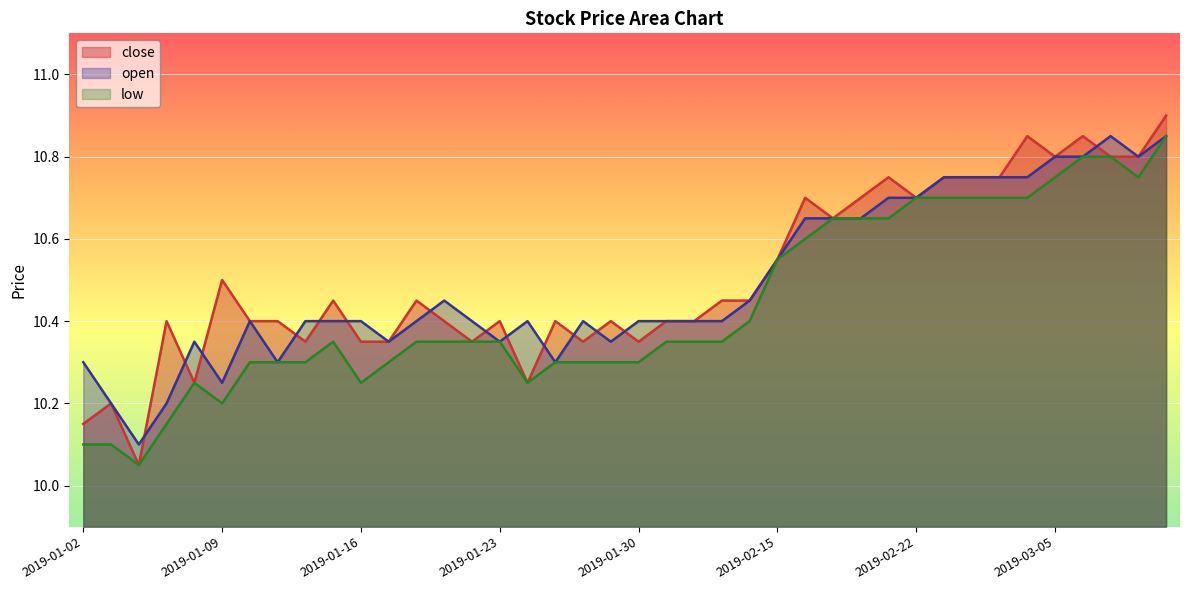

Reading left to right, extract all data points from this chart.

close: 2019-01-02=10.2	2019-01-03=10.2	2019-01-04=10.1	2019-01-07=10.4	2019-01-08=10.2	2019-01-09=10.5	2019-01-10=10.4	2019-01-11=10.4	2019-01-14=10.3	2019-01-15=10.4	2019-01-16=10.3	2019-01-17=10.3	2019-01-18=10.4	2019-01-21=10.4	2019-01-22=10.3	2019-01-23=10.4	2019-01-24=10.2	2019-01-25=10.4	2019-01-28=10.3	2019-01-29=10.4	2019-01-30=10.3	2019-02-11=10.4	2019-02-12=10.4	2019-02-13=10.4	2019-02-14=10.4	2019-02-15=10.6	2019-02-18=10.7	2019-02-19=10.7	2019-02-20=10.7	2019-02-21=10.8	2019-02-22=10.7	2019-02-25=10.8	2019-02-26=10.8	2019-02-27=10.8	2019-03-04=10.8	2019-03-05=10.8	2019-03-06=10.8	2019-03-07=10.8	2019-03-08=10.8	2019-03-11=10.9
open: 2019-01-02=10.3	2019-01-03=10.2	2019-01-04=10.1	2019-01-07=10.2	2019-01-08=10.3	2019-01-09=10.2	2019-01-10=10.4	2019-01-11=10.3	2019-01-14=10.4	2019-01-15=10.4	2019-01-16=10.4	2019-01-17=10.3	2019-01-18=10.4	2019-01-21=10.4	2019-01-22=10.4	2019-01-23=10.3	2019-01-24=10.4	2019-01-25=10.3	2019-01-28=10.4	2019-01-29=10.3	2019-01-30=10.4	2019-02-11=10.4	2019-02-12=10.4	2019-02-13=10.4	2019-02-14=10.4	2019-02-15=10.6	2019-02-18=10.7	2019-02-19=10.7	2019-02-20=10.7	2019-02-21=10.7	2019-02-22=10.7	2019-02-25=10.8	2019-02-26=10.8	2019-02-27=10.8	2019-03-04=10.8	2019-03-05=10.8	2019-03-06=10.8	2019-03-07=10.8	2019-03-08=10.8	2019-03-11=10.8
low: 2019-01-02=10.1	2019-01-03=10.1	2019-01-04=10.1	2019-01-07=10.2	2019-01-08=10.2	2019-01-09=10.2	2019-01-10=10.3	2019-01-11=10.3	2019-01-14=10.3	2019-01-15=10.3	2019-01-16=10.2	2019-01-17=10.3	2019-01-18=10.3	2019-01-21=10.3	2019-01-22=10.3	2019-01-23=10.3	2019-01-24=10.2	2019-01-25=10.3	2019-01-28=10.3	2019-01-29=10.3	2019-01-30=10.3	2019-02-11=10.3	2019-02-12=10.3	2019-02-13=10.3	2019-02-14=10.4	2019-02-15=10.6	2019-02-18=10.6	2019-02-19=10.7	2019-02-20=10.7	2019-02-21=10.7	2019-02-22=10.7	2019-02-25=10.7	2019-02-26=10.7	2019-02-27=10.7	2019-03-04=10.7	2019-03-05=10.8	2019-03-06=10.8	2019-03-07=10.8	2019-03-08=10.8	2019-03-11=10.8